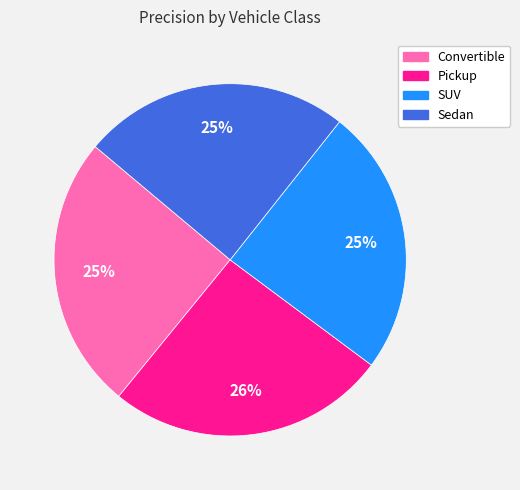

Do Convertible and Sedan together represent more than half of the pie?

No